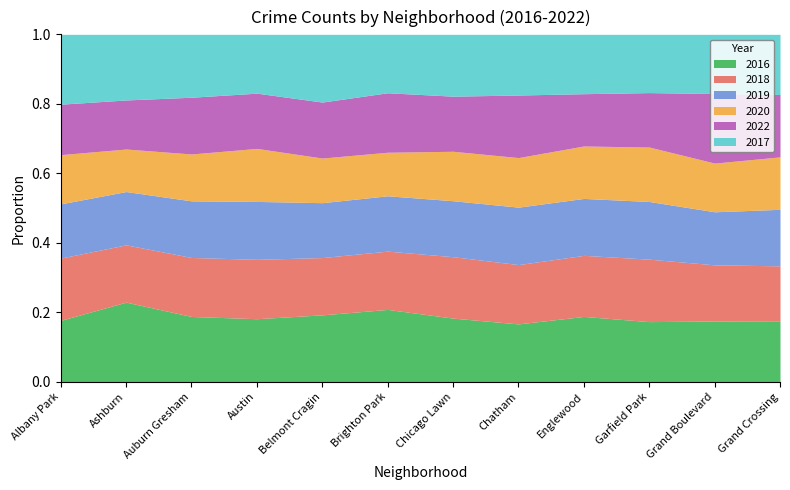

What is the difference between the highest and lowest values at Belmont Cragin?

685